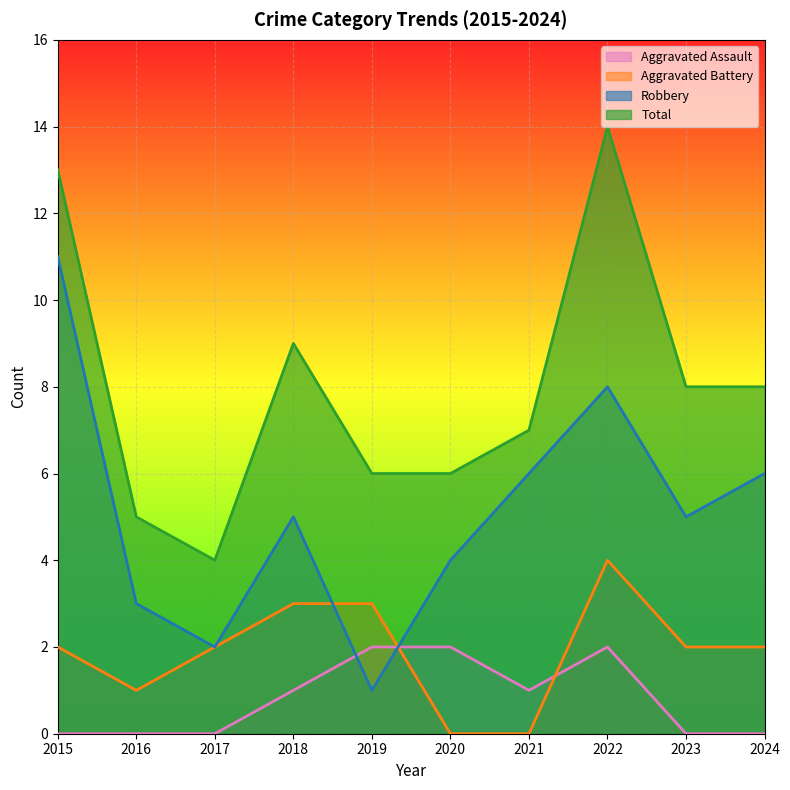

What is the difference between the second highest and minimum values in the Aggravated Assault series?

2